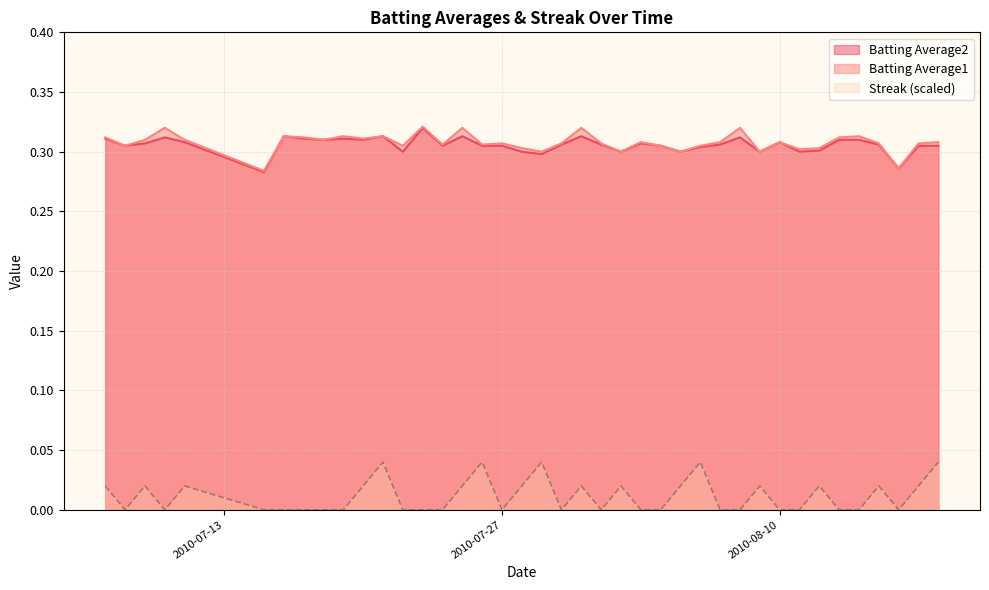

At which category is the sum across all series the highest?

2010-07-21